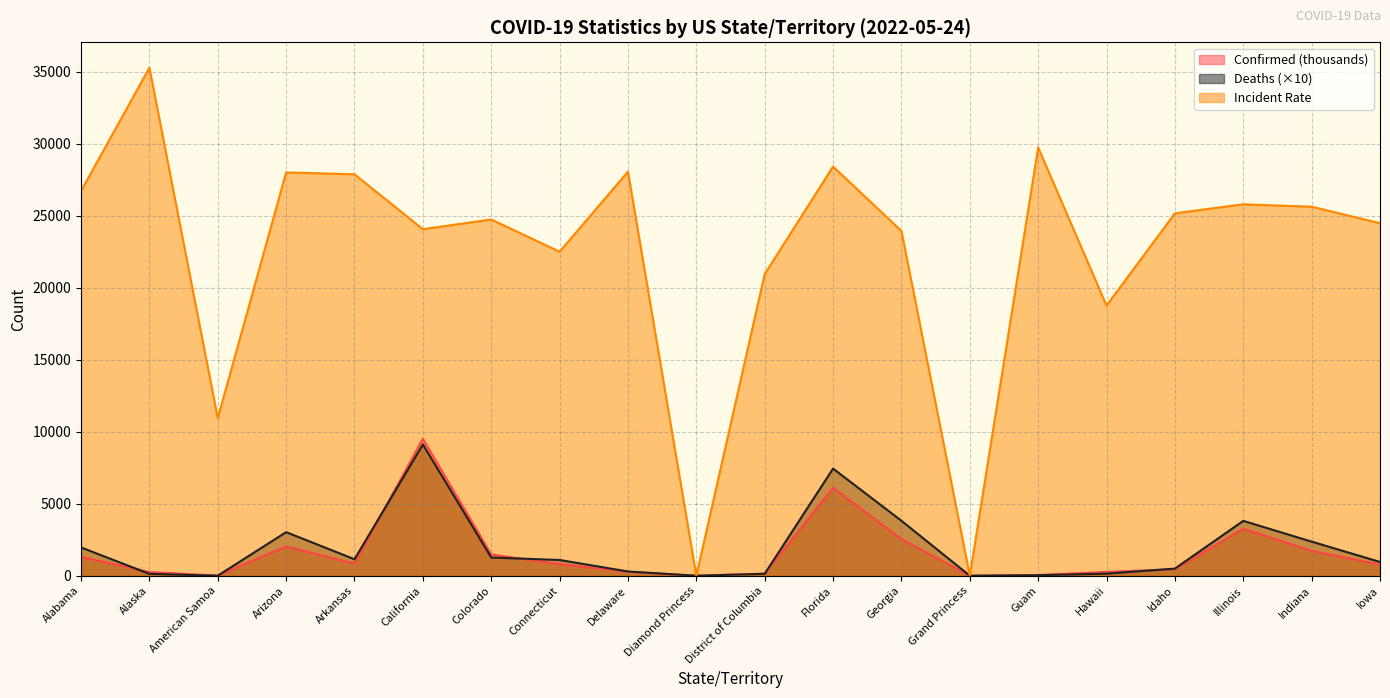

Between California and Arizona, which is larger?

California